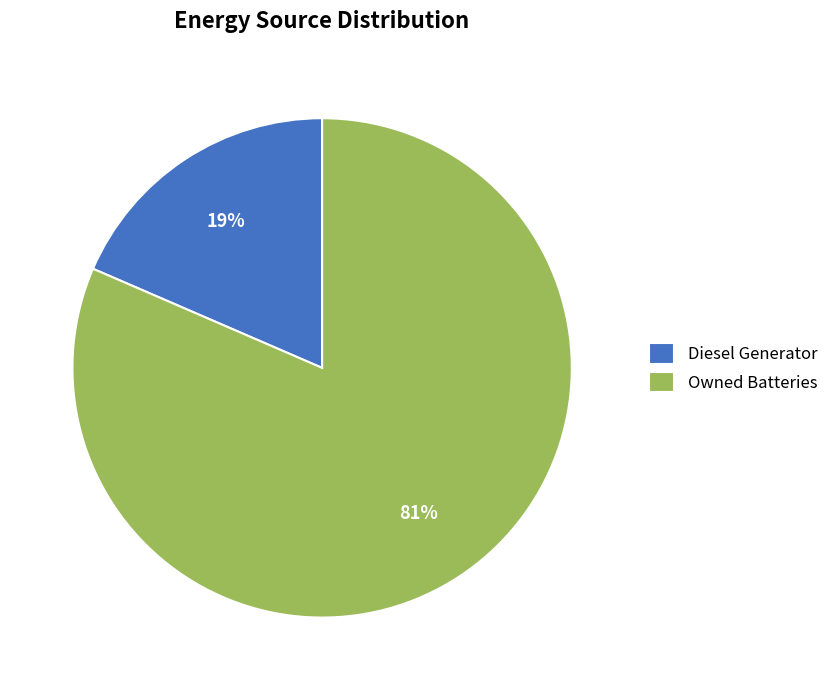

Is it true that Diesel Generator is 13% of the pie?

False